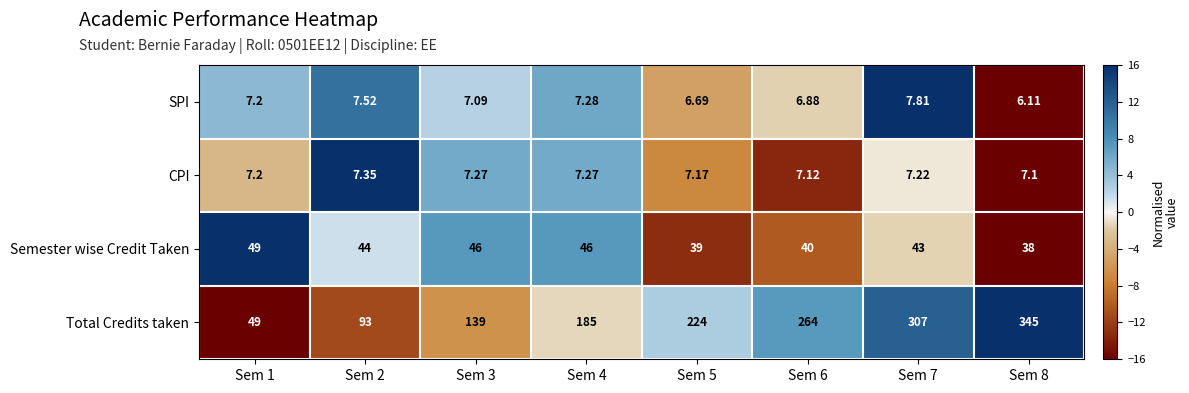

What is the spread (max minus min) of values at Sem 6?

257.1